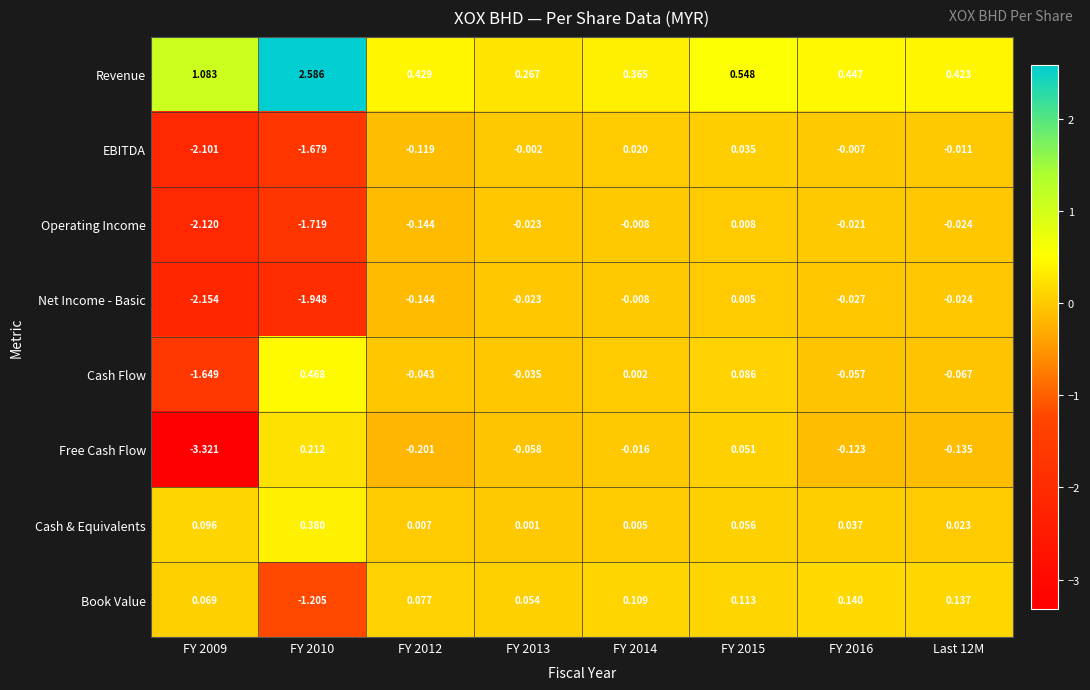

Between FY 2010 and FY 2015, which series saw the biggest shift?

Revenue